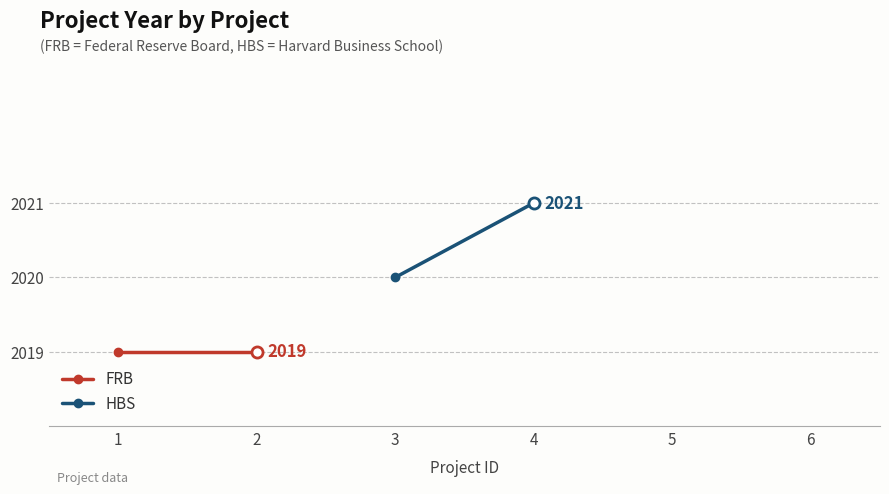

What is the smallest value displayed?

2019.0